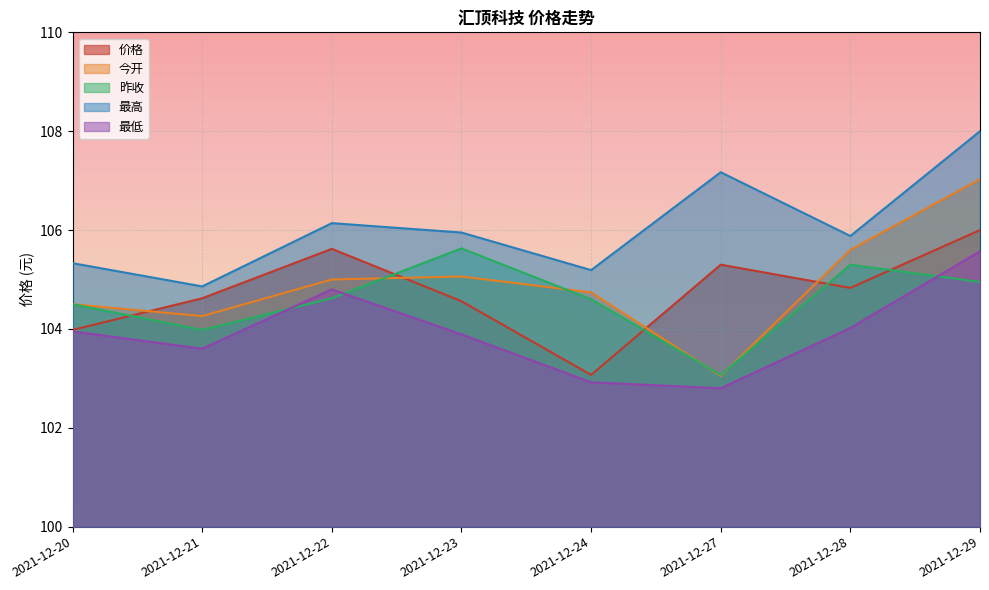

What are all the series names shown in the legend?

价格, 今开, 昨收, 最高, 最低